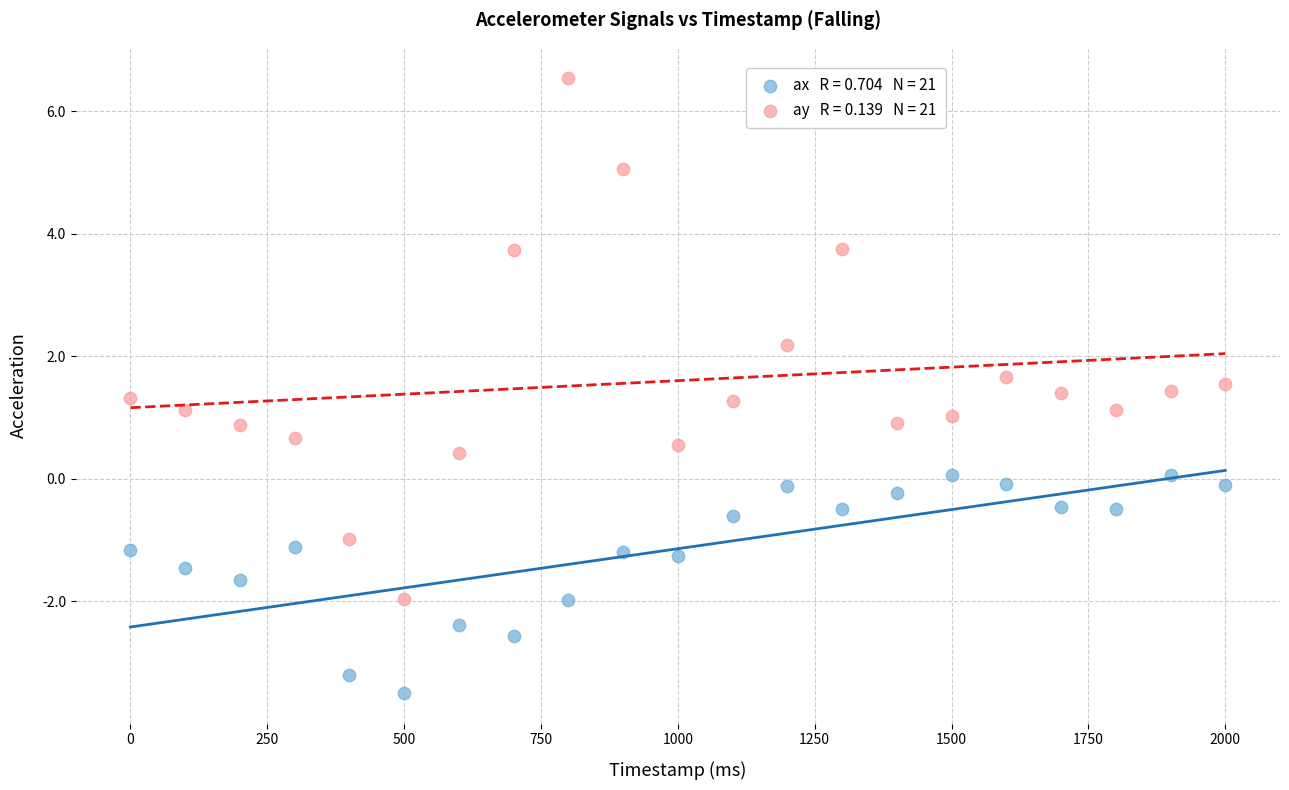

Across all data points, what is the range of X values (max minus min)?

2000.0